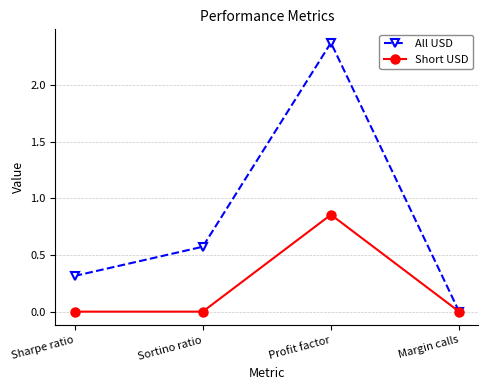

Which series has the largest total across all categories?

All USD